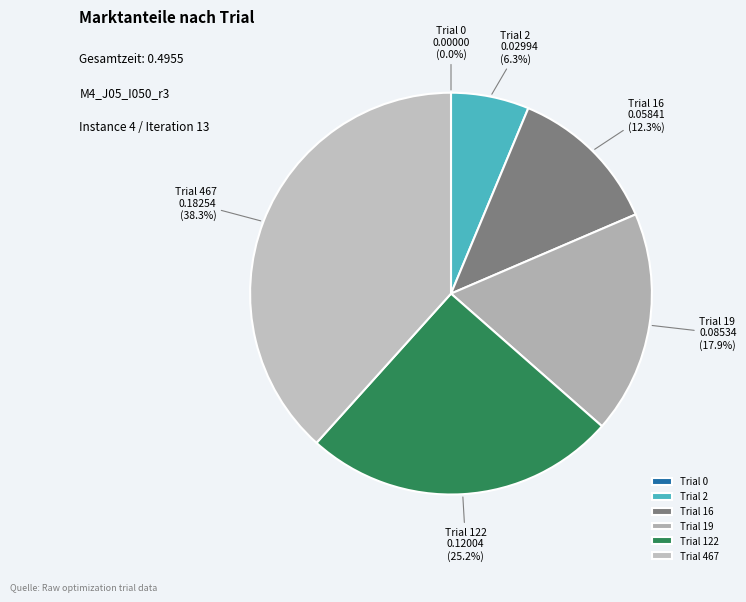

Which category has the biggest portion of the pie?

Trial 467